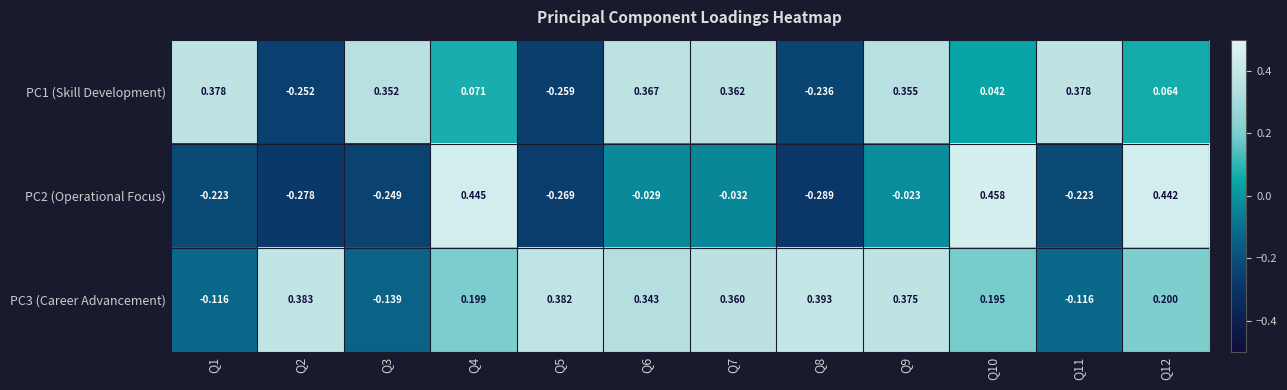

Is the value of PC2 (Operational Focus) at Q11 greater than the value of PC3 (Career Advancement) at Q1?

No